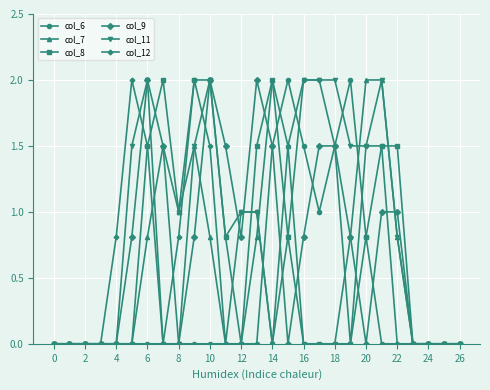

How many lines are shown in the chart?

6